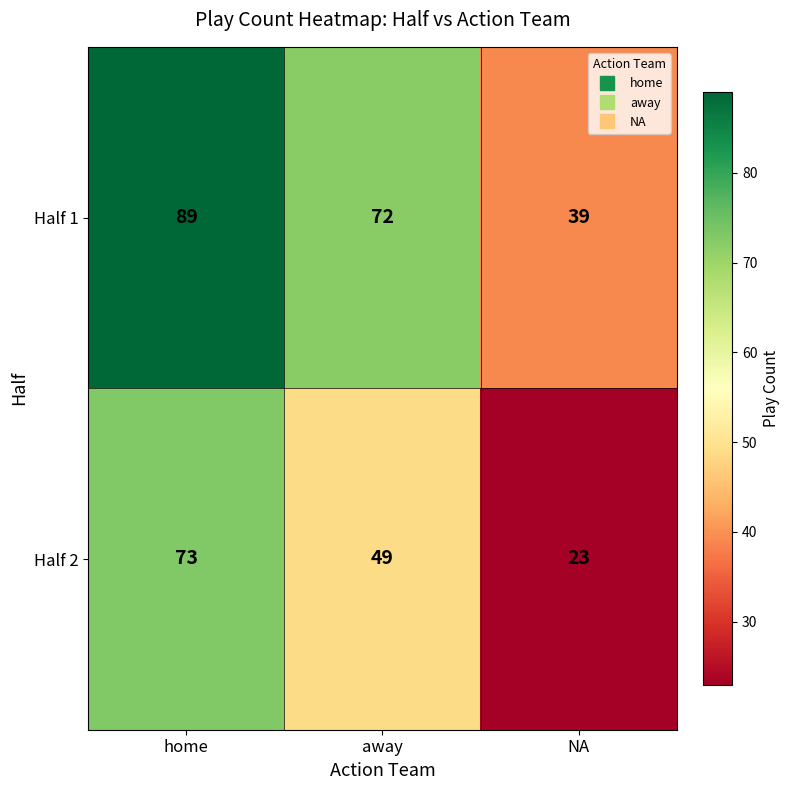

Rank the categories by Half 1 value from lowest to highest.

NA, away, home